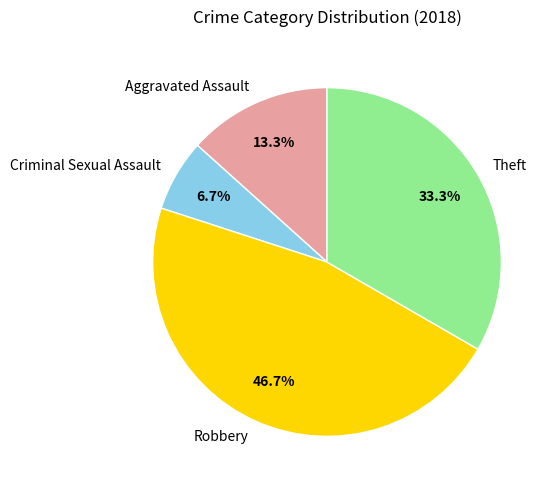

Rank the categories by value from lowest to highest.

Criminal Sexual Assault, Aggravated Assault, Theft, Robbery